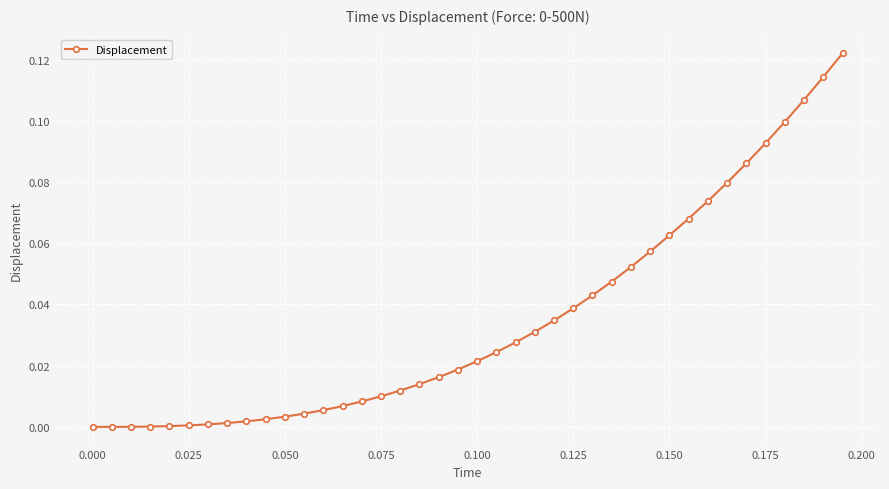

What is the sum of all values?

1.4